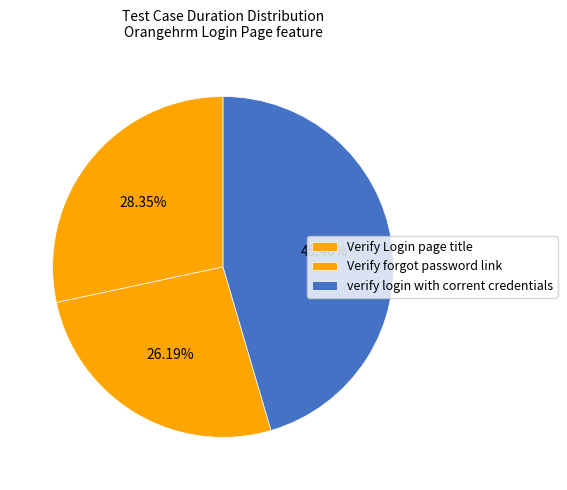

What is the largest slice in the pie chart?

verify login with corrent credentials